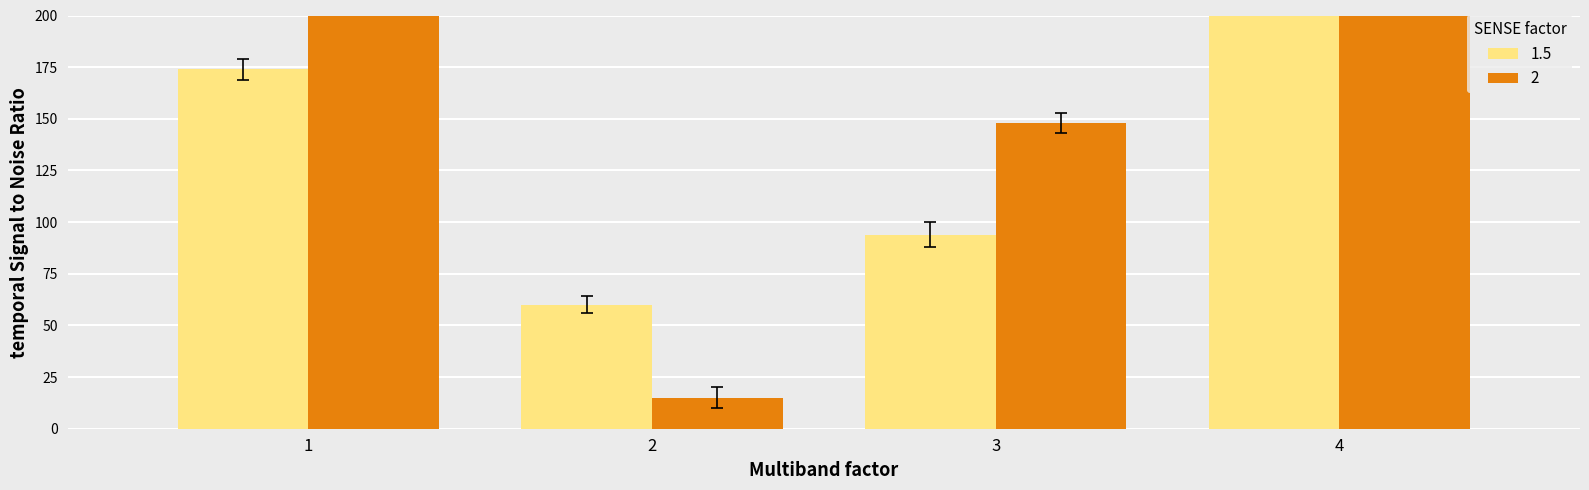

What is the value of the 1.5 bar at the 1st from the left?

174